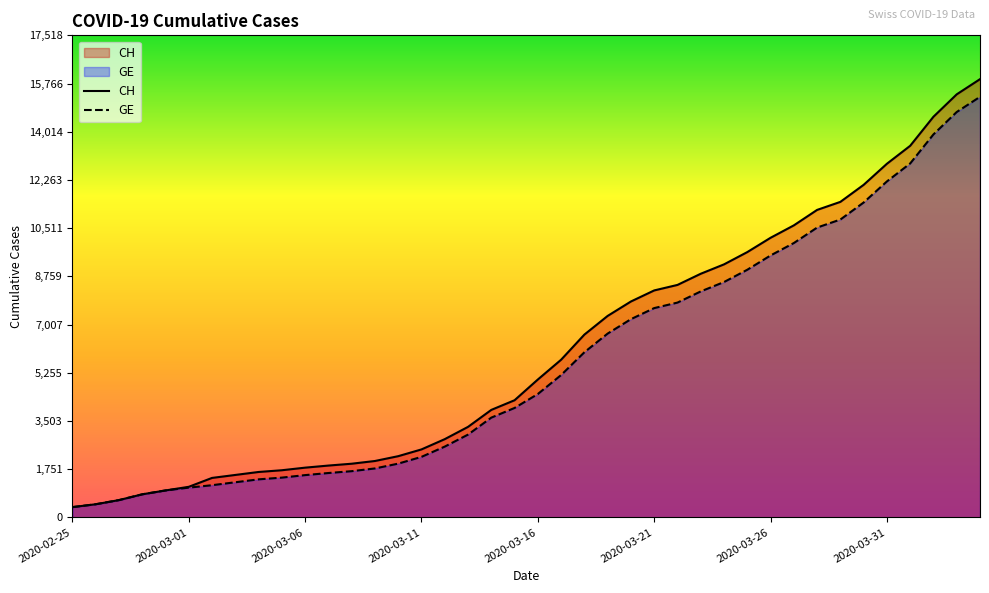

True or false: GE and CH intersect in this chart.

False